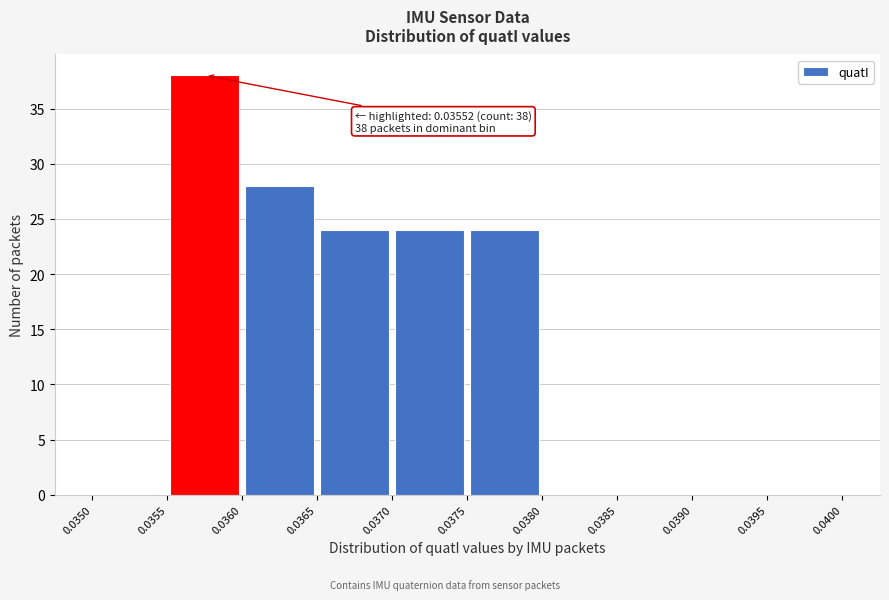

Which range on the x-axis has the tallest bar?

0.0355 to 0.0360